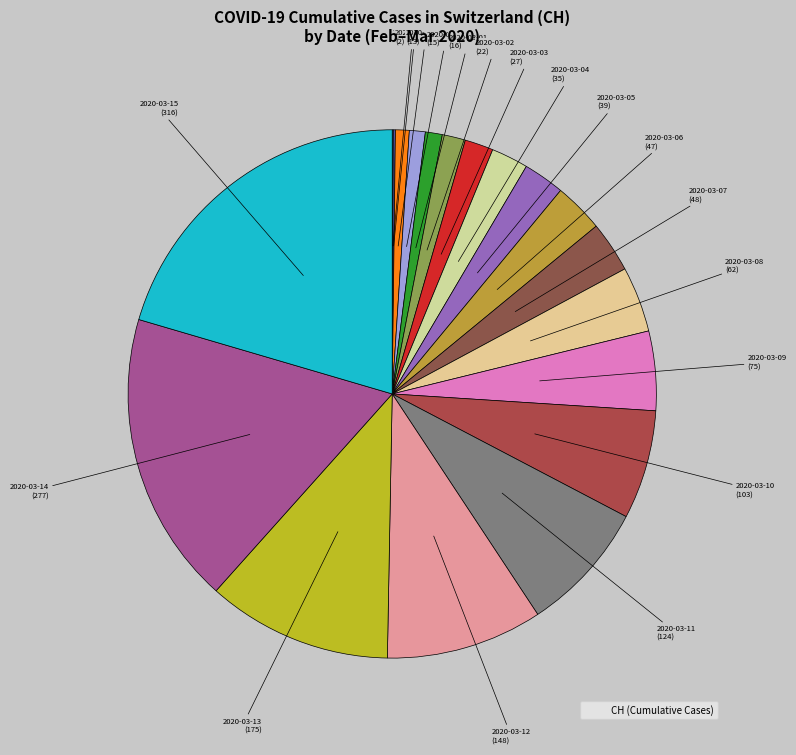

Which category has the biggest portion of the pie?

2020-03-15